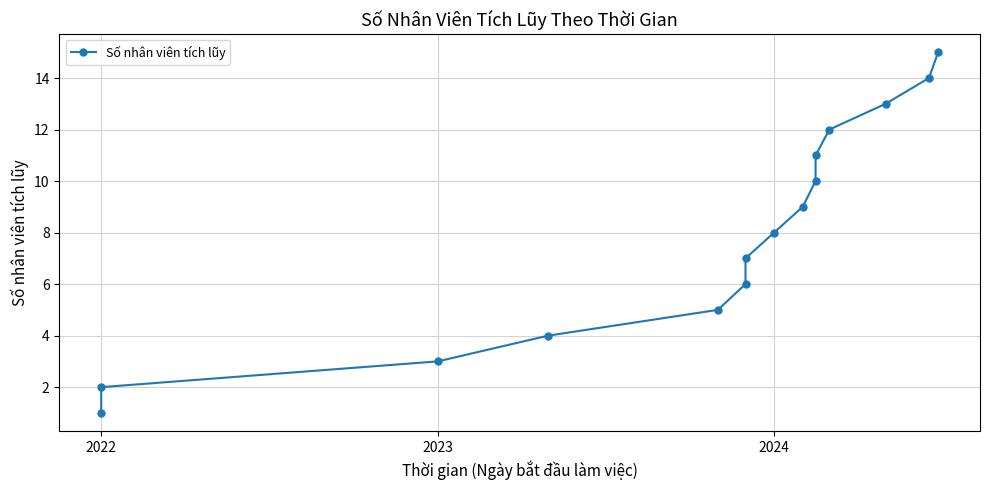

How many values are below 8?

7